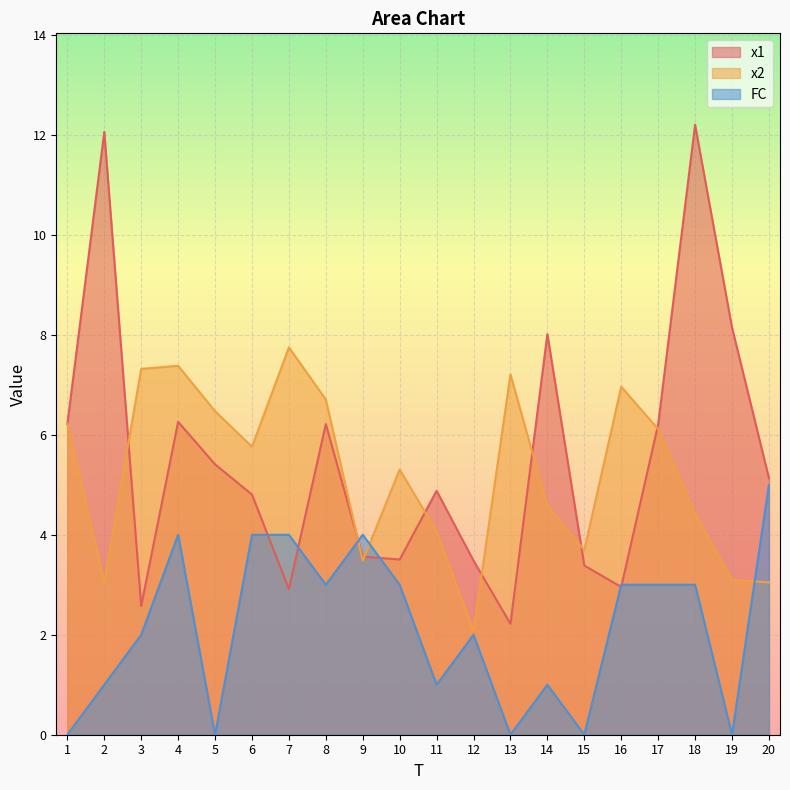

Where is the first local maximum for x1?

2